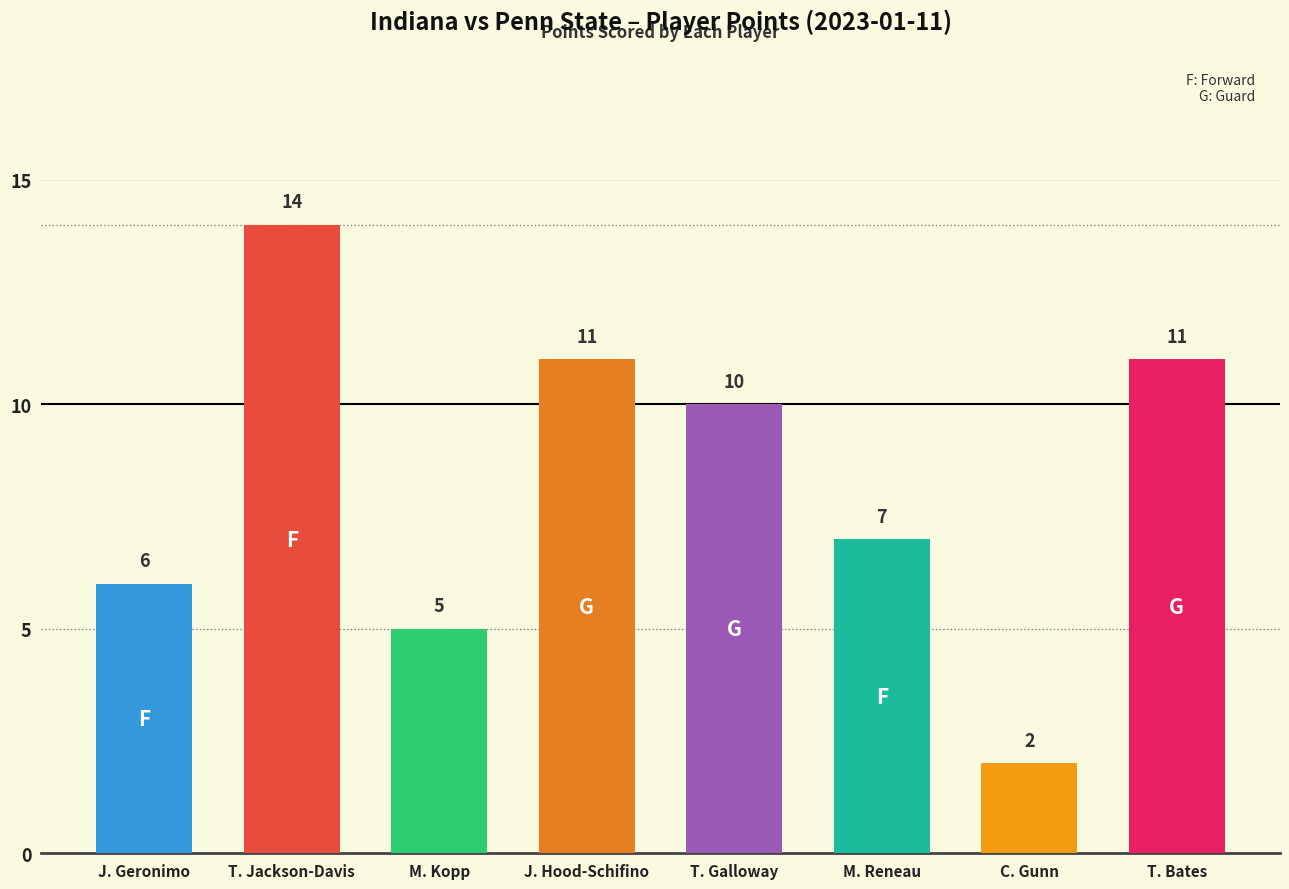

What is the sum of the values at J. Geronimo and T. Bates?

17